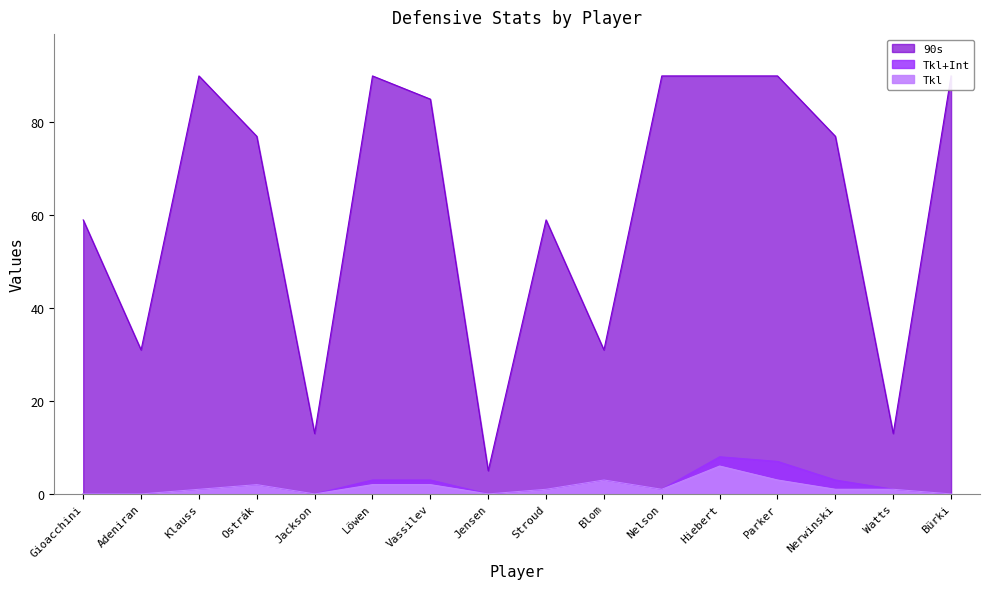

What is the difference between the second highest and minimum values in the Tkl+Int series?

7